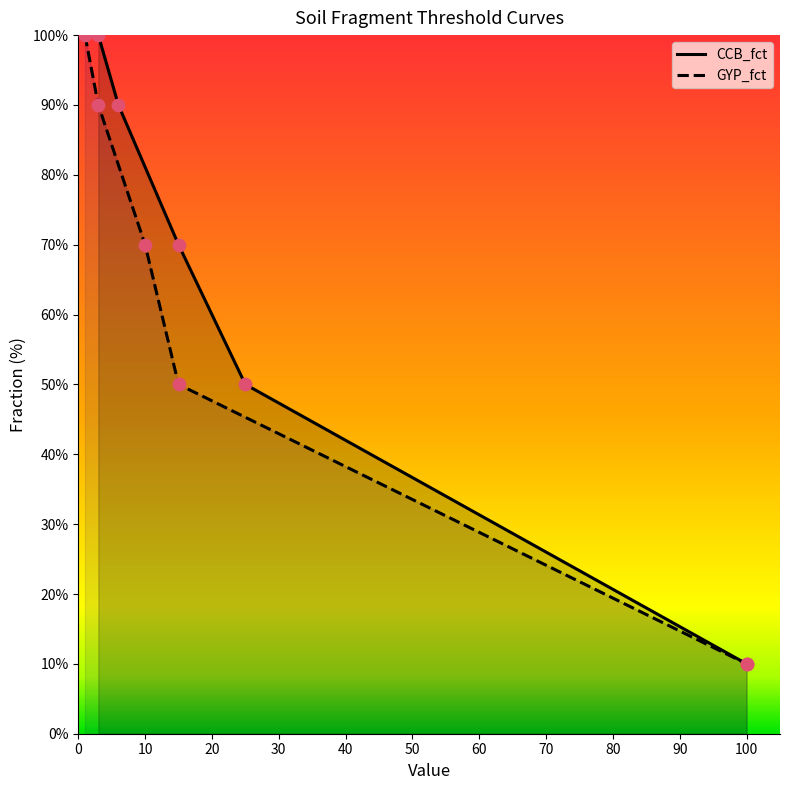

Which series has the widest spread of Y values?

CCB_fct